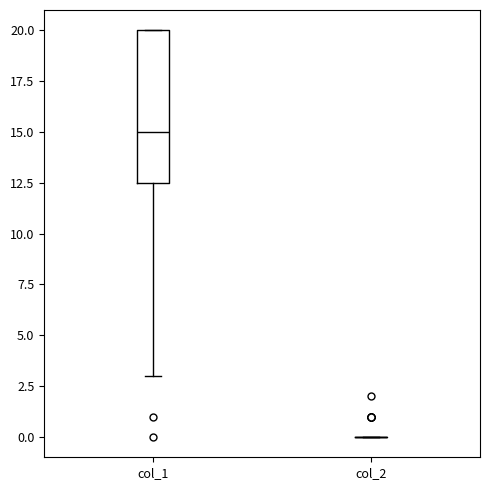

Comparing the boxes themselves (not the whiskers), which one is the tallest?

col_1